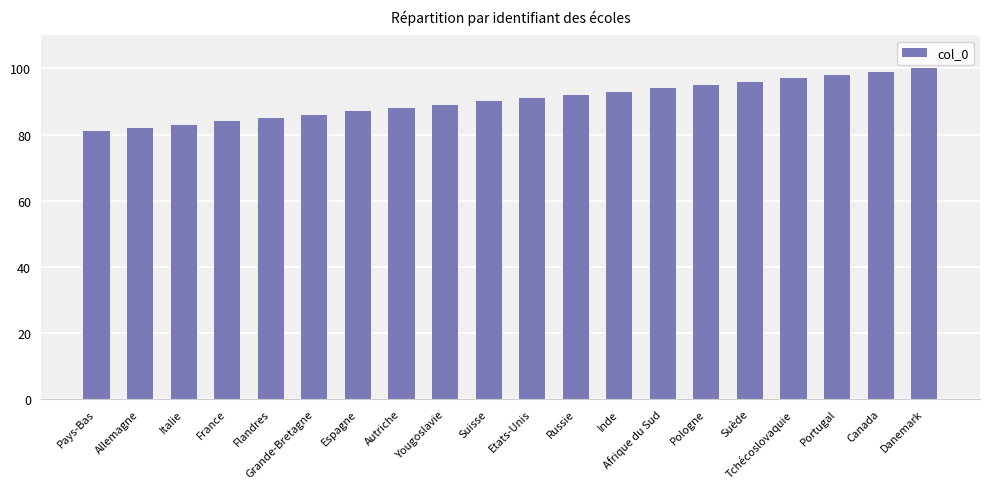

True or false: the data shows 100 at Danemark.

True